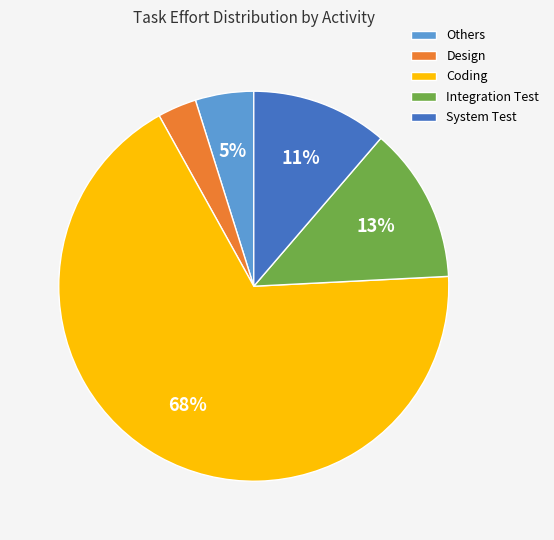

Does Coding account for over 50% of the chart?

Yes